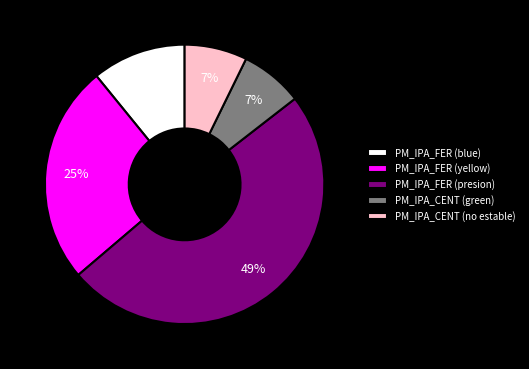

What is the ratio of the value at PM_IPA_FER (yellow) to the value at PM_IPA_FER (blue)?

2.3